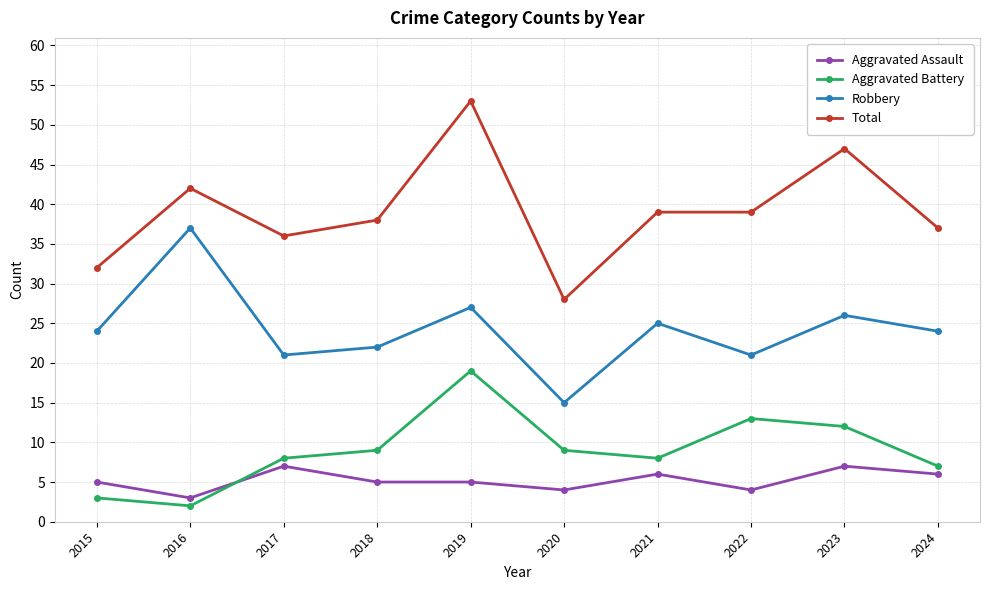

True or false: Robbery and Aggravated Battery cross at least once.

False